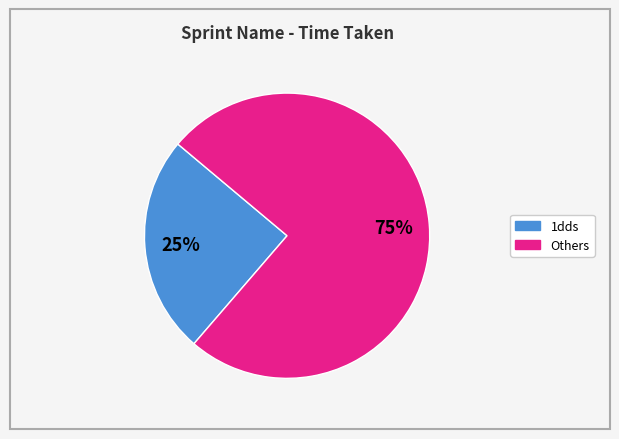

Is there any slice that represents more than half of the pie?

Yes